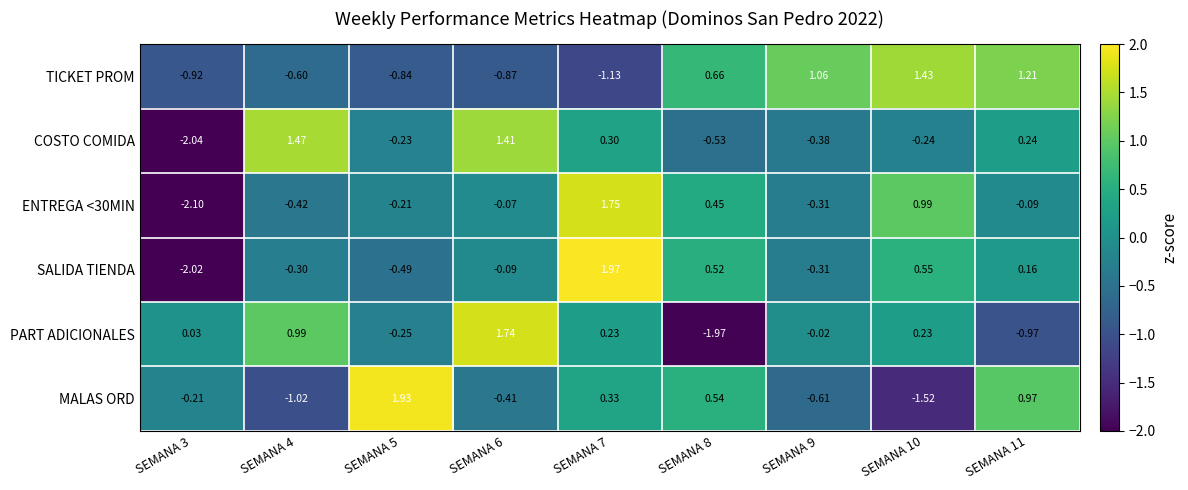

Rank the series at SEMANA 3 from highest to lowest value.

PART ADICIONALES, MALAS ORD, TICKET PROM, SALIDA TIENDA, COSTO COMIDA, ENTREGA <30MIN